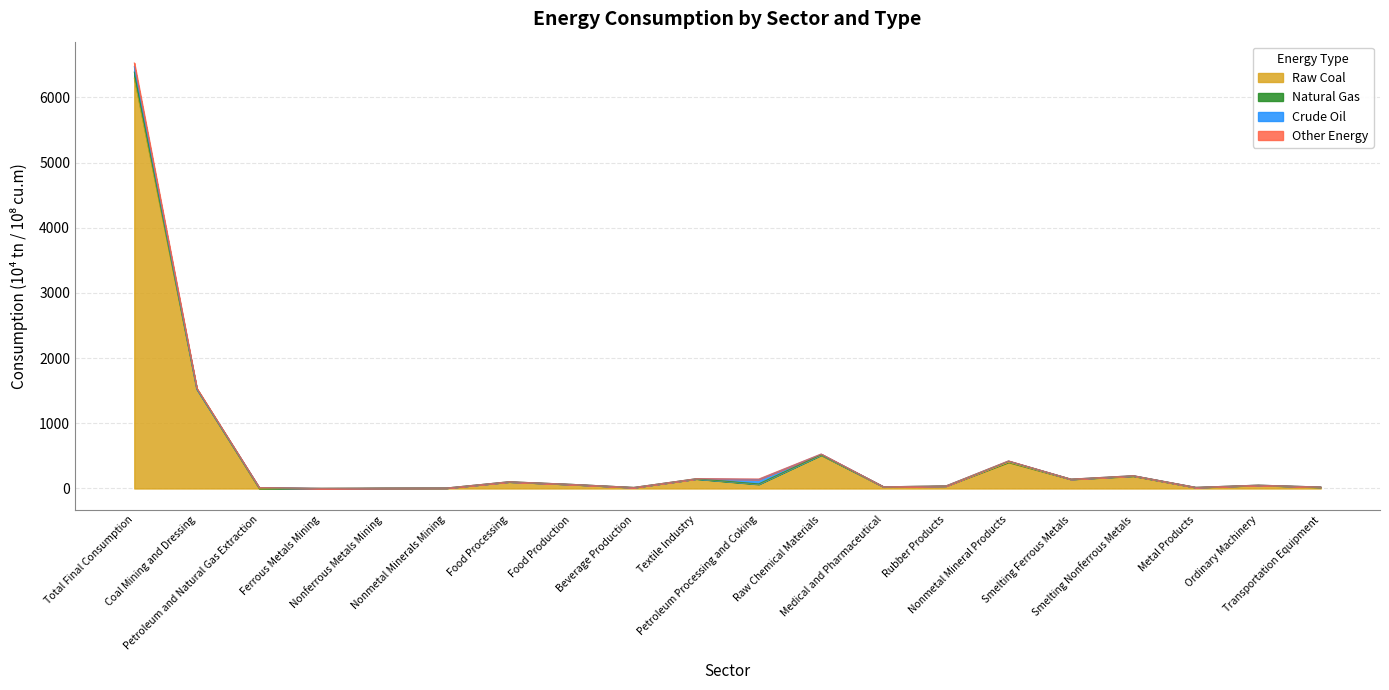

True or false: Raw Coal and Other Energy cross at least once.

False